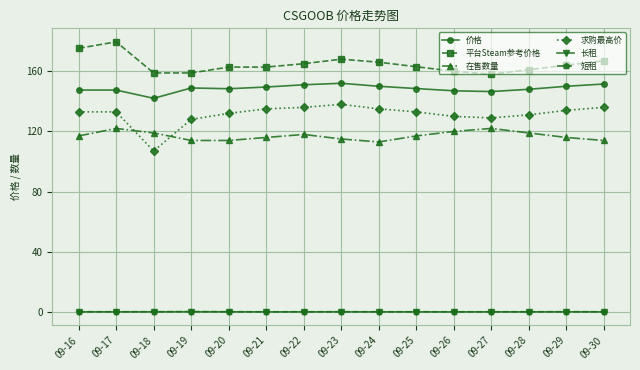

What are all the series names shown in the legend?

价格, 平台Steam参考价格, 在售数量, 求购最高价, 长租, 短租